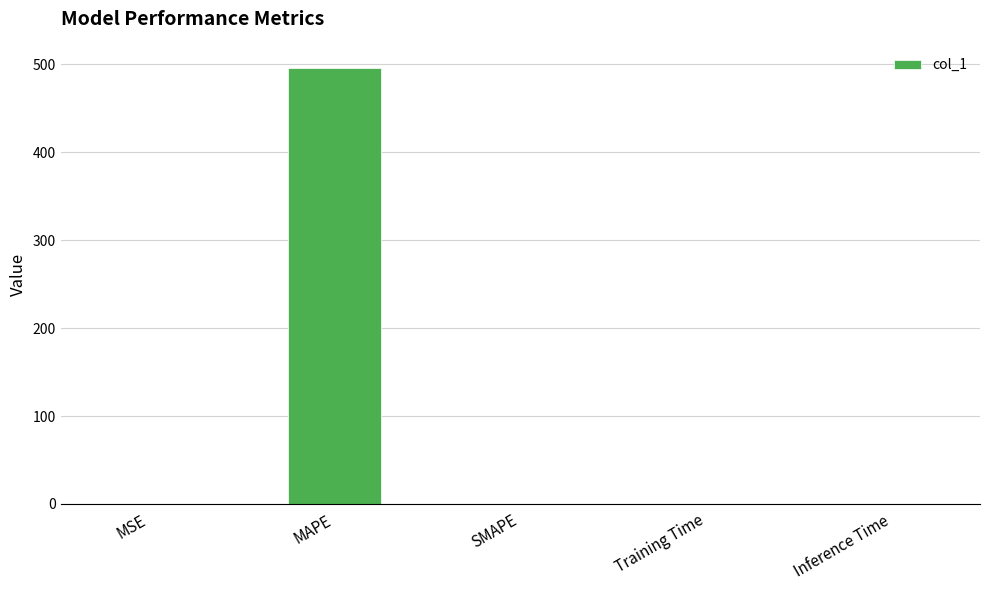

True or false: the data shows 724.4 at MAPE.

False